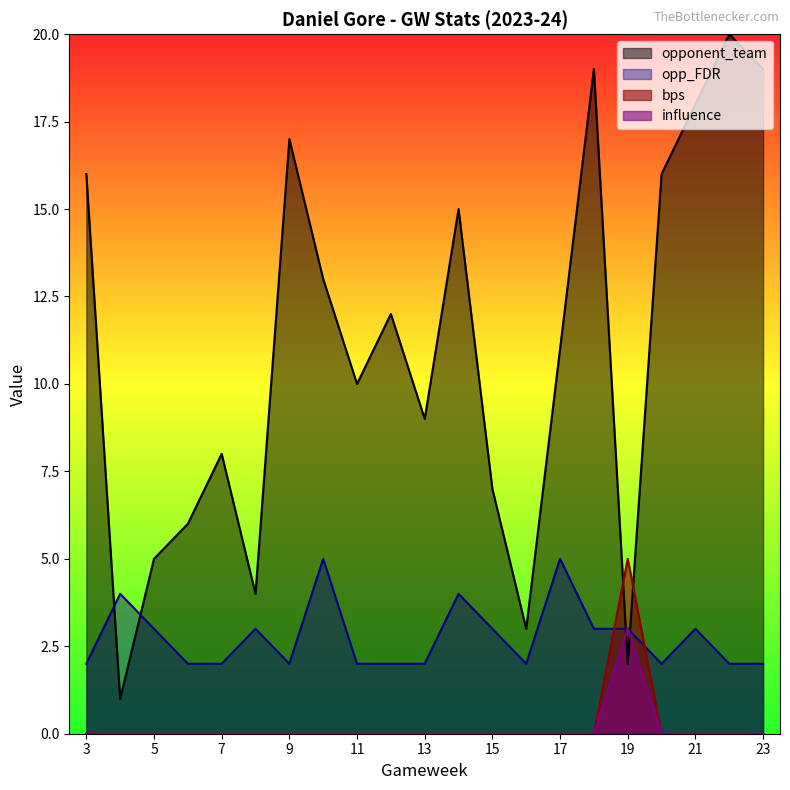

Reading right to left, extract all data points from this chart.

opponent_team: 19	20	18	16	2	19	11	3	7	15	9	12	10	13	17	4	8	6	5	1	16
opp_FDR: 2	2	3	2	3	3	5	2	3	4	2	2	2	5	2	3	2	2	3	4	2
bps: 0	0	0	0	5	0	0	0	0	0	0	0	0	0	0	0	0	0	0	0	0
influence: 0	0	0	0	3	0	0	0	0	0	0	0	0	0	0	0	0	0	0	0	0